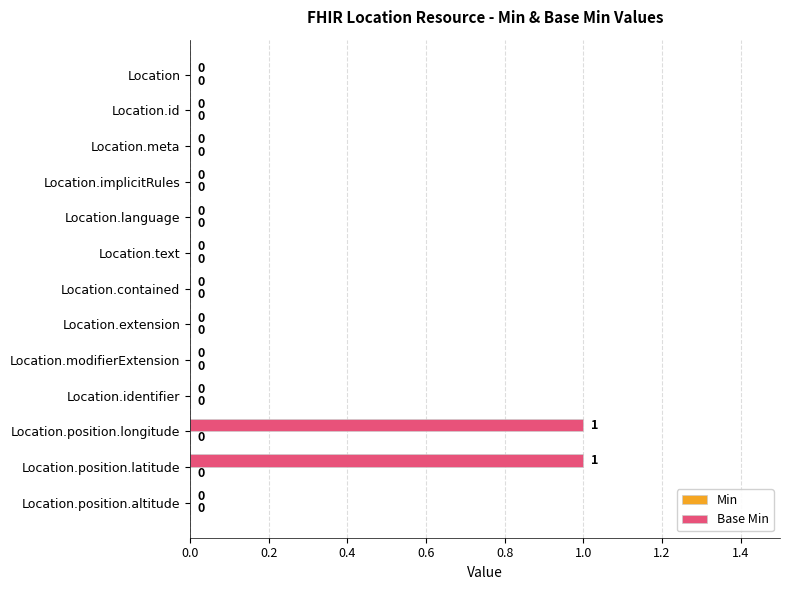

The value at Location.position.longitude is 1. True or false?

True